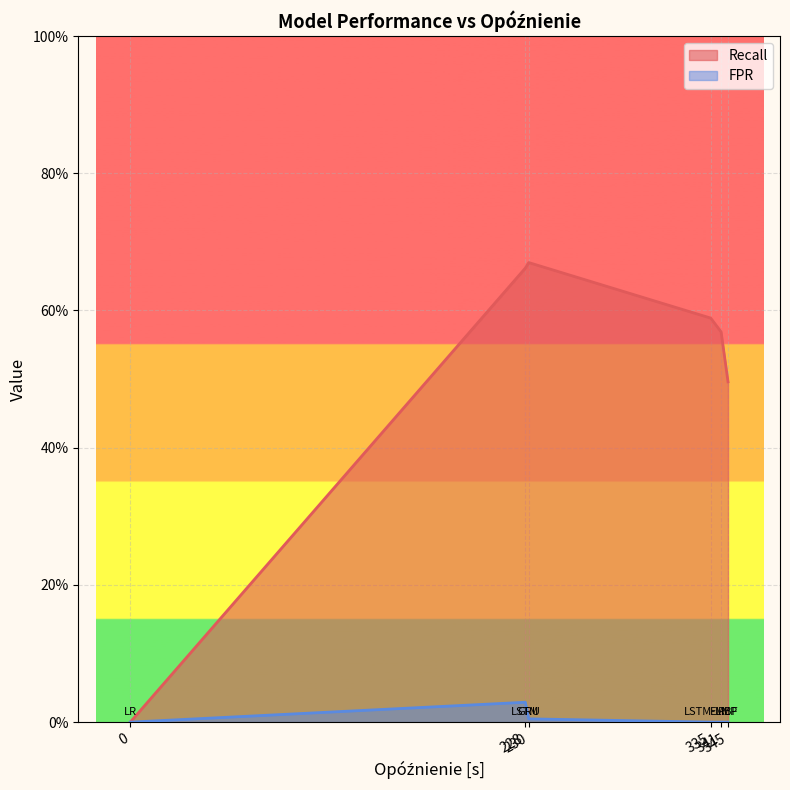

Rank the series by their maximum value, from highest to lowest.

Recall, FPR